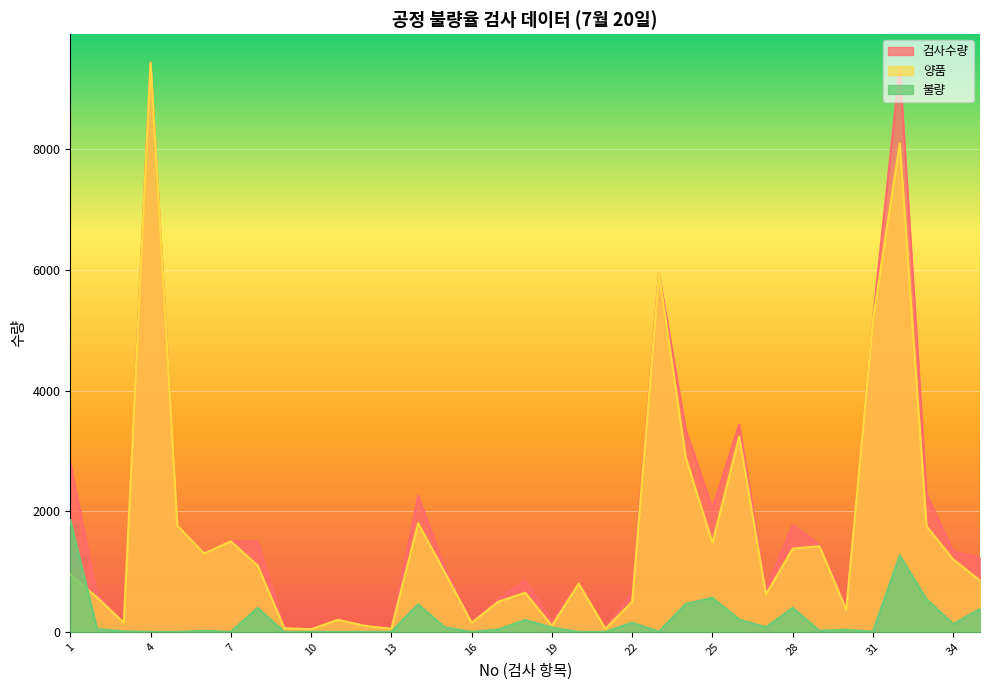

Rank the series at 4 from lowest to highest value.

불량, 검사수량, 양품